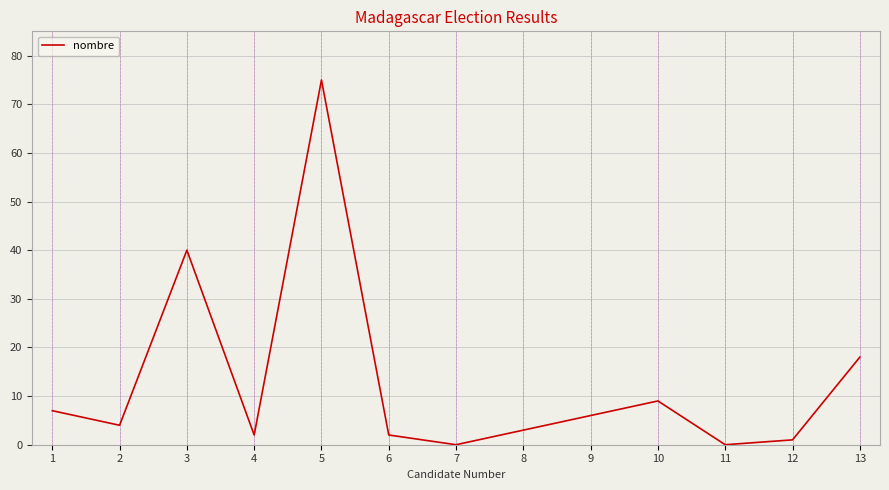

What is the change in value from 3 to 8?

-37